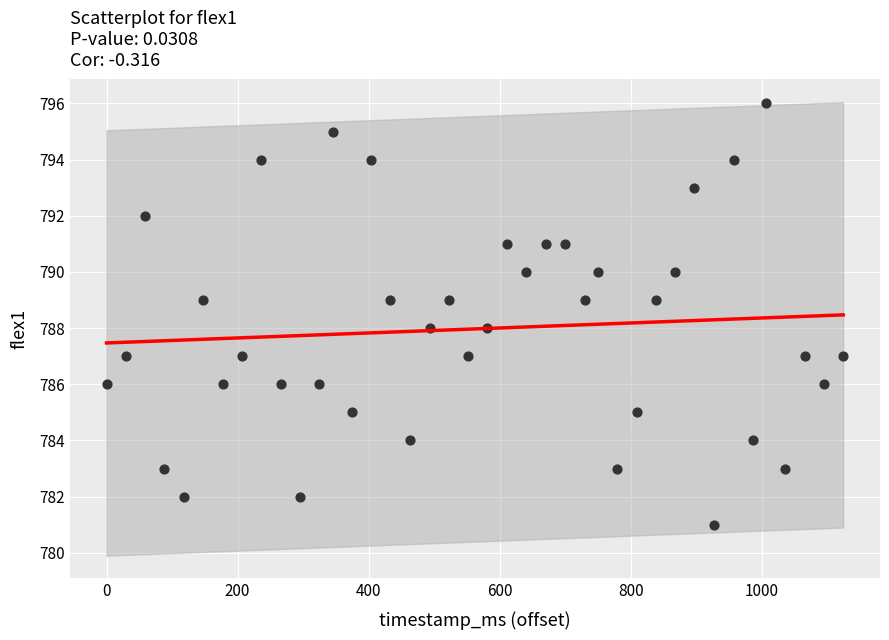

What is the range of X values (max minus min)?

1124